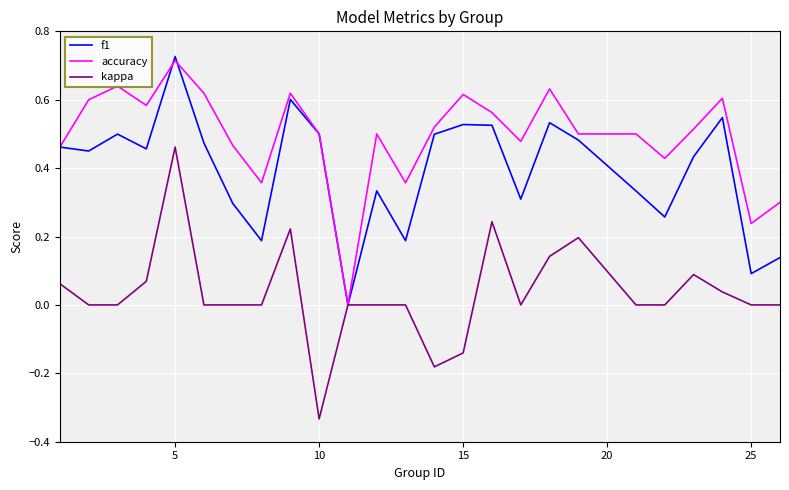

Which series has the largest total across all categories?

accuracy